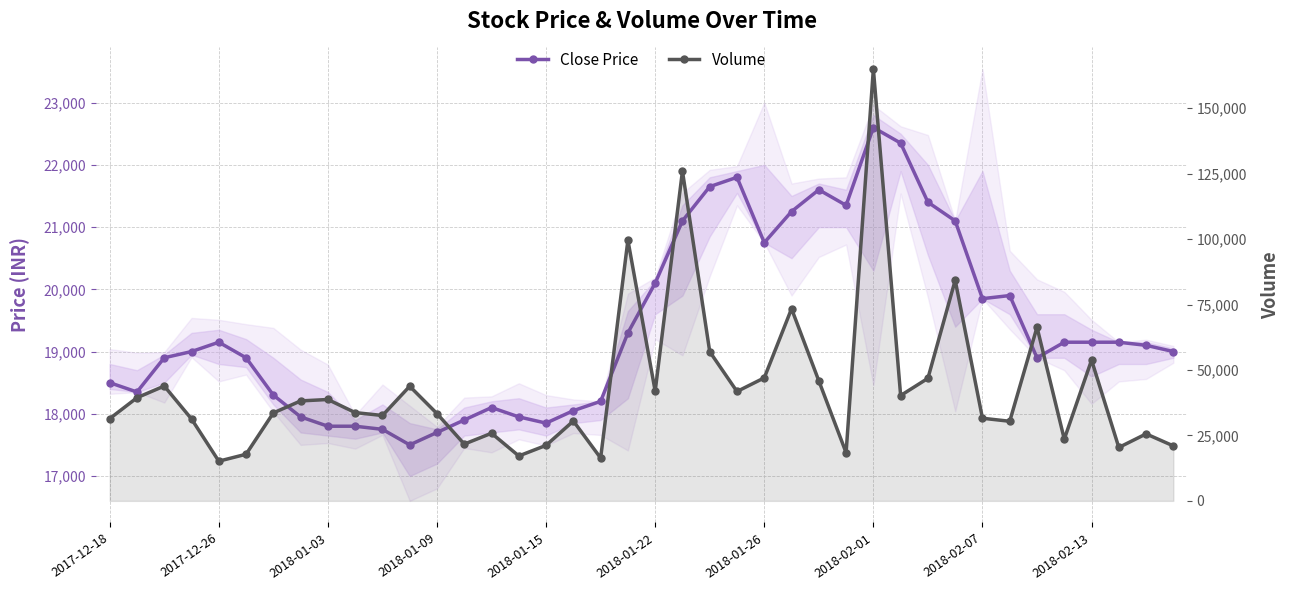

Between 23 and 11, which is larger?

23